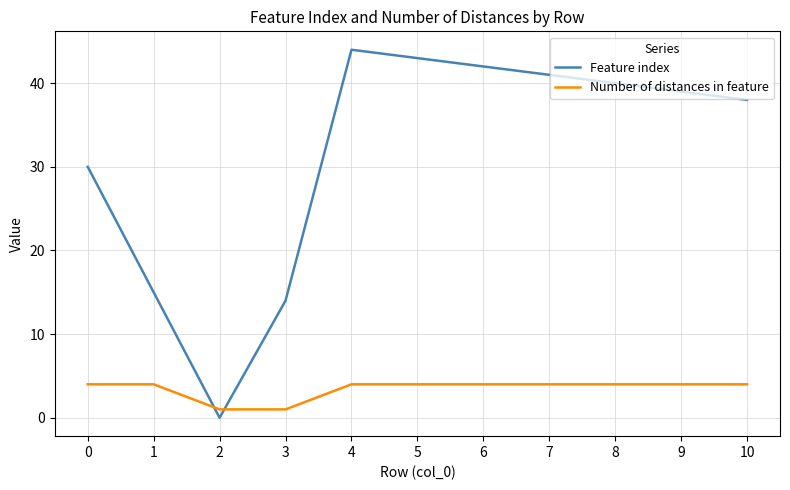

How many categories are shown in the chart?

11